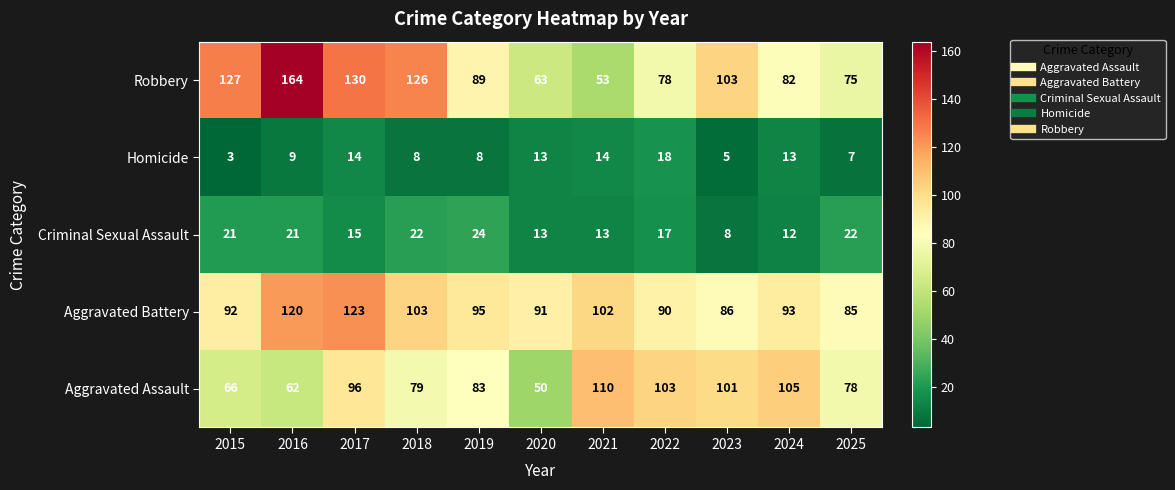

What is the difference between the maximum and minimum values in the Aggravated Battery series?

38